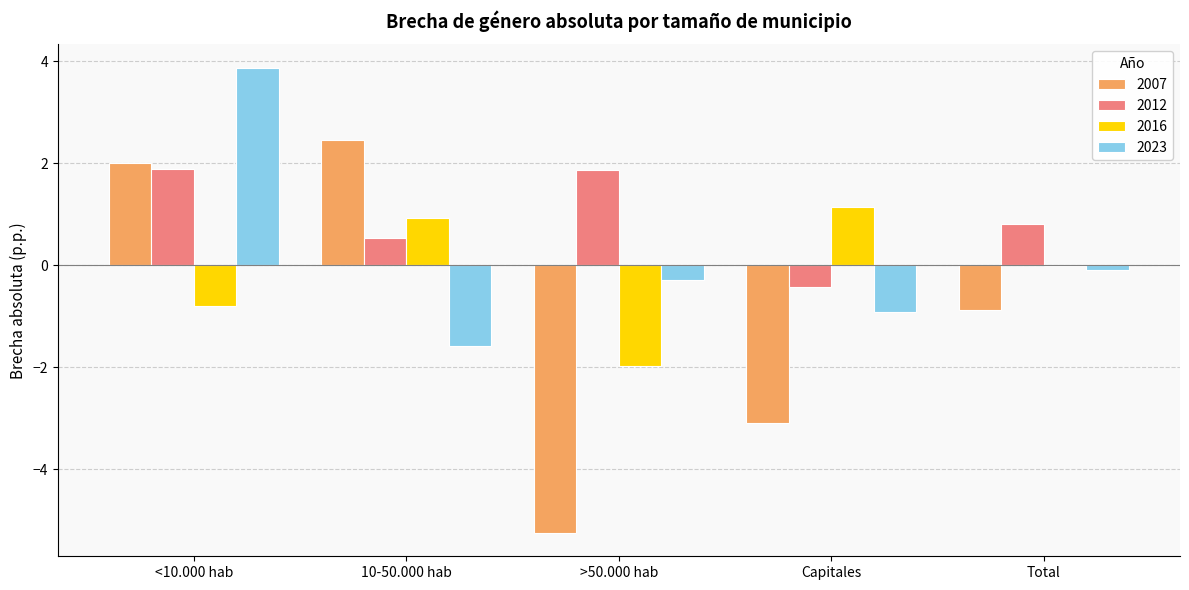

How many groups of bars are there?

5